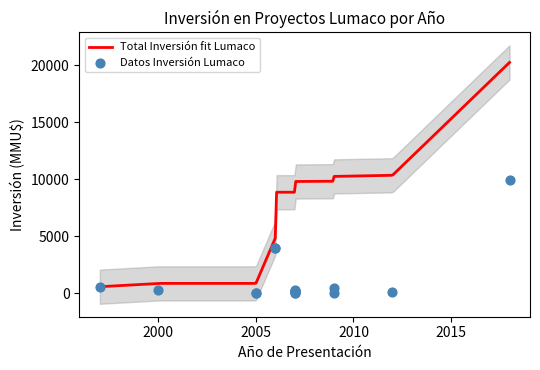

What is the change in value from 2006 to 2007?

-3766